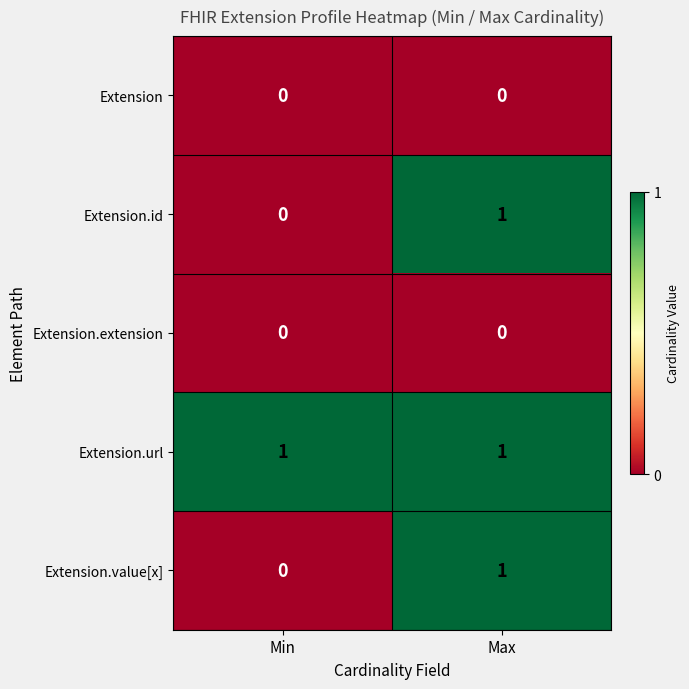

Where is Extension.id nearest to the value 0?

Min